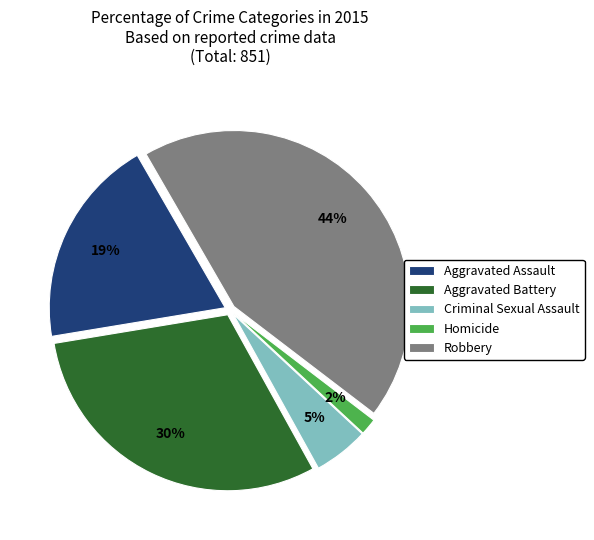

Approximately how many times larger is the value at Aggravated Assault compared to Aggravated Battery?

0.6